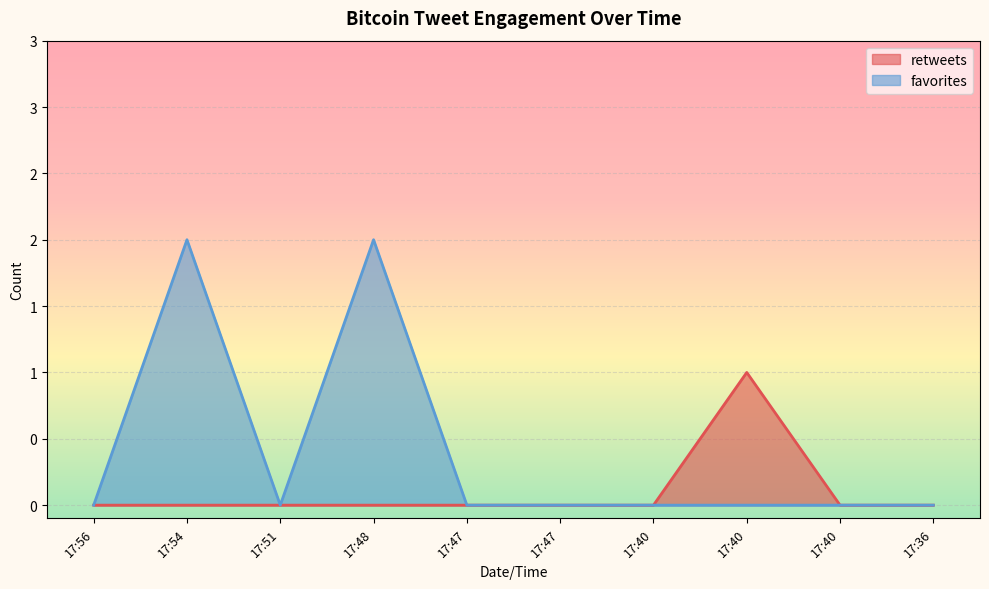

The value of favorites at 17:40 is 1. True or false?

False